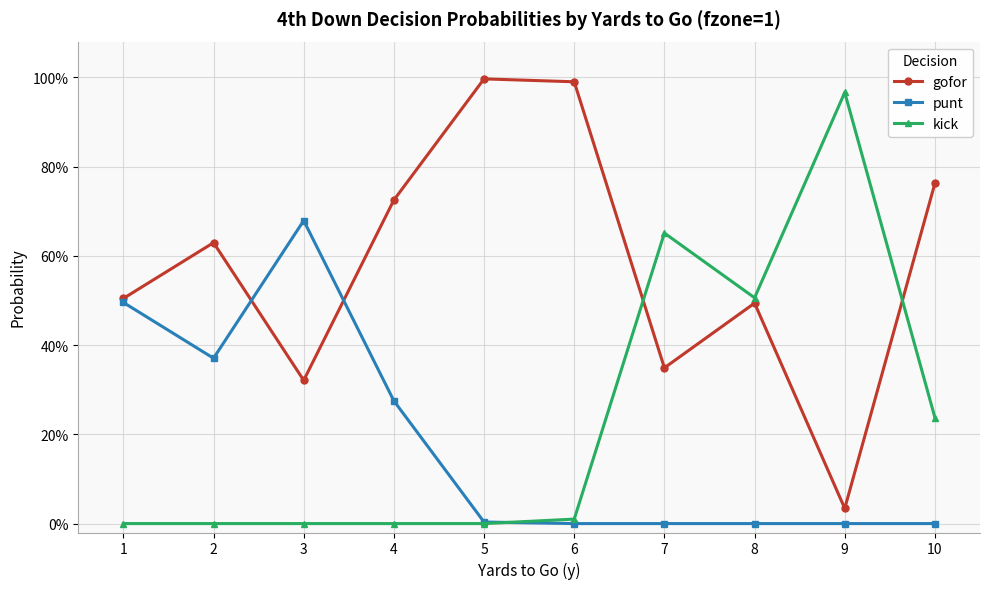

True or false: kick has a value of 0.4 at 9.

False